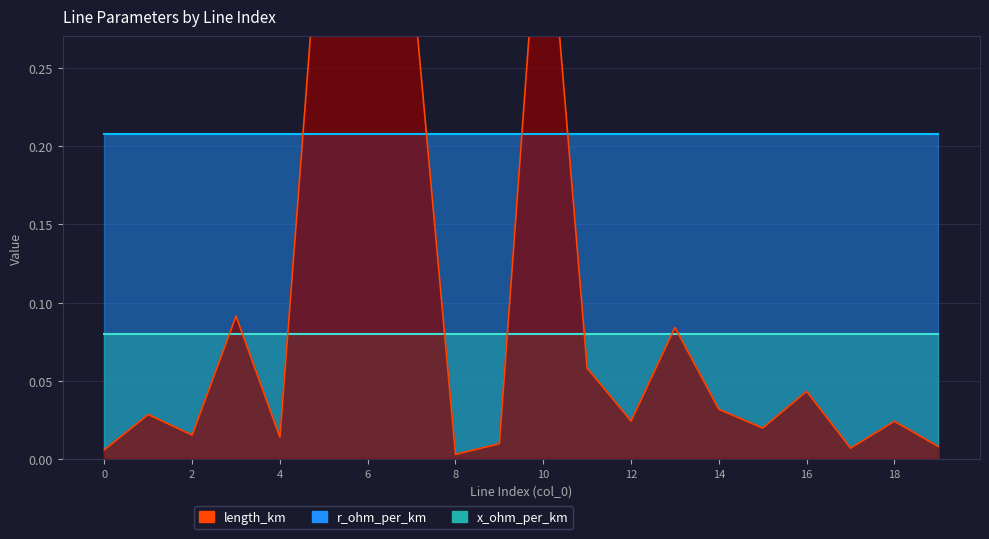

Rank the categories by length_km value from highest to lowest.

10, 5, 6, 7, 3, 13, 11, 16, 14, 1, 12, 18, 15, 2, 4, 9, 19, 17, 0, 8